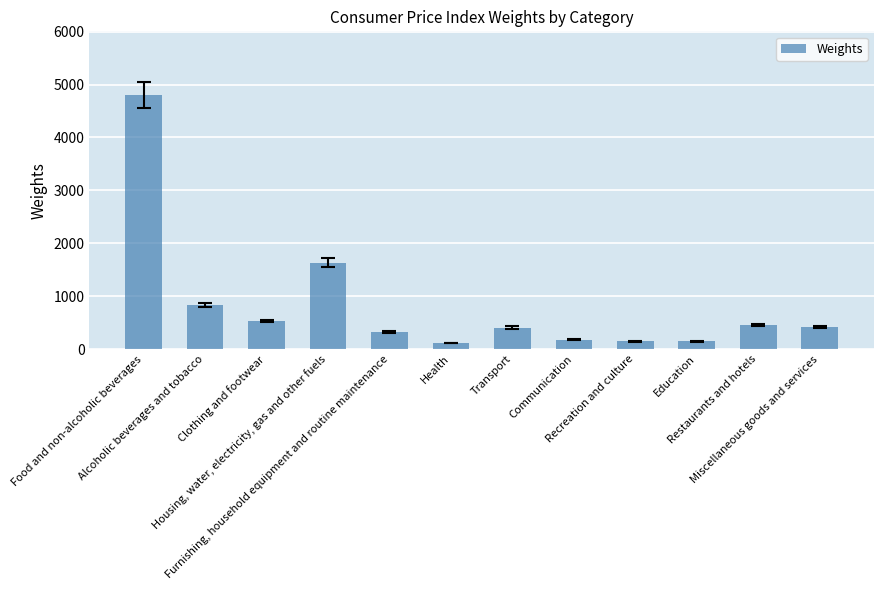

What is the sum of all values?

10000.0